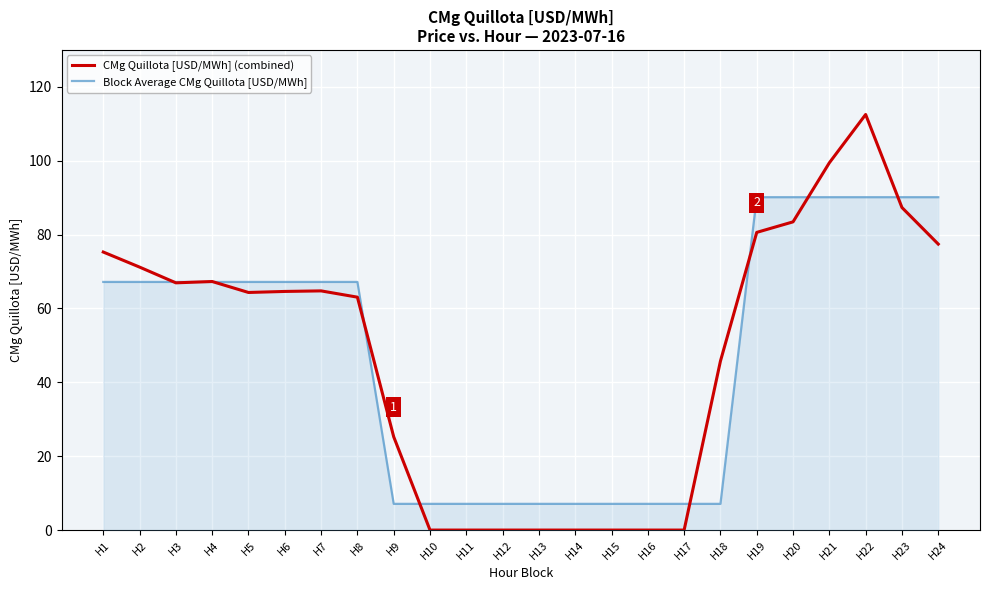

The CMg Quillota [USD/MWh] (combined) series shows 43.7 at H21. True or false?

False